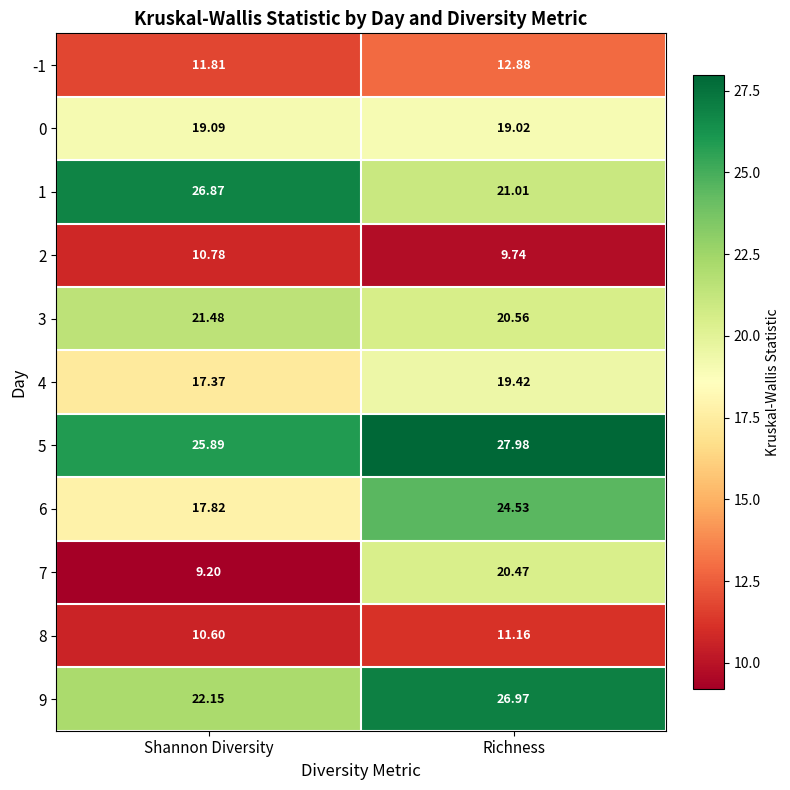

Which label corresponds to the smallest value in the chart?

Shannon Diversity